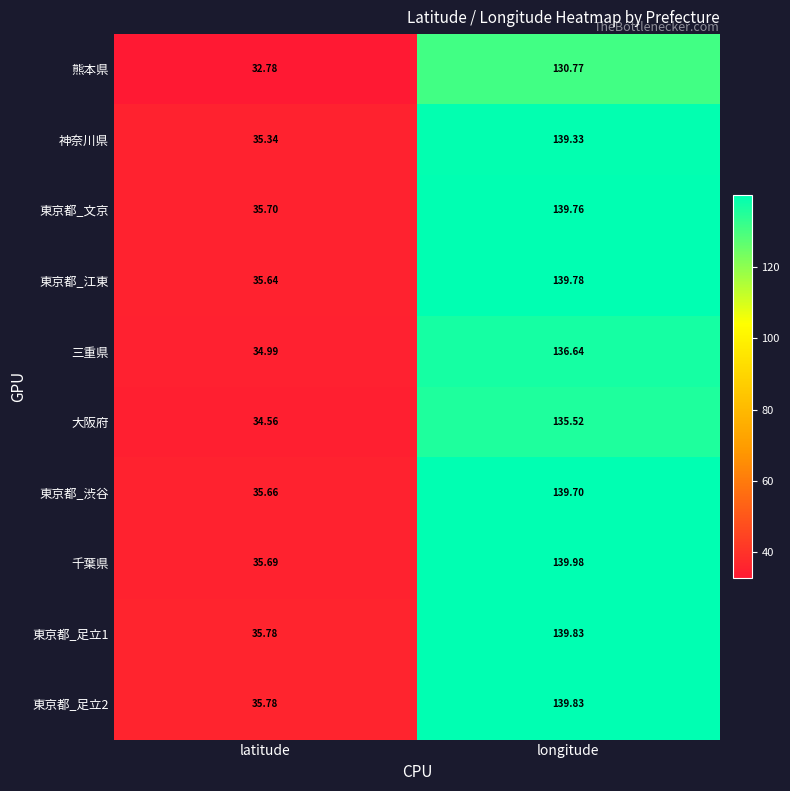

Which category has the highest value across all series?

longitude